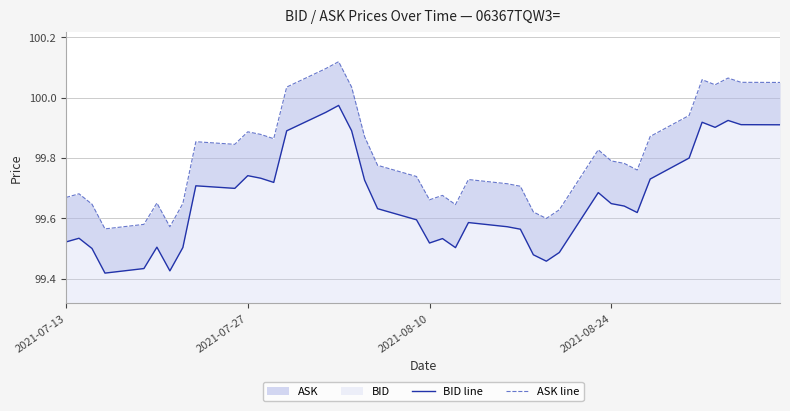

How many categories are shown in the chart?

40